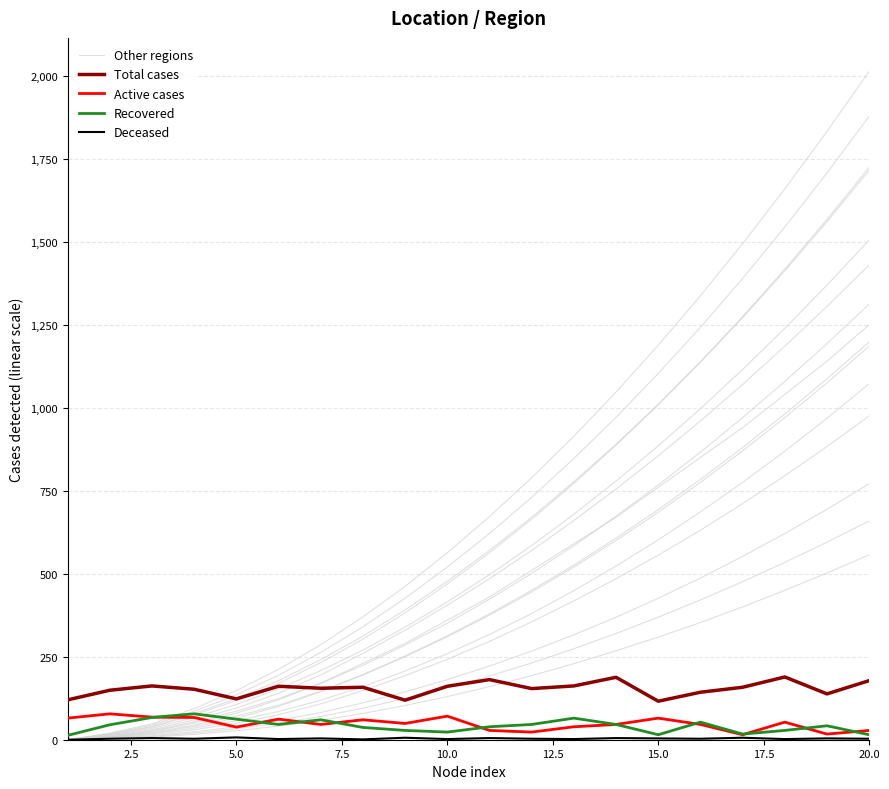

True or false: Deceased and Other regions intersect in this chart.

False